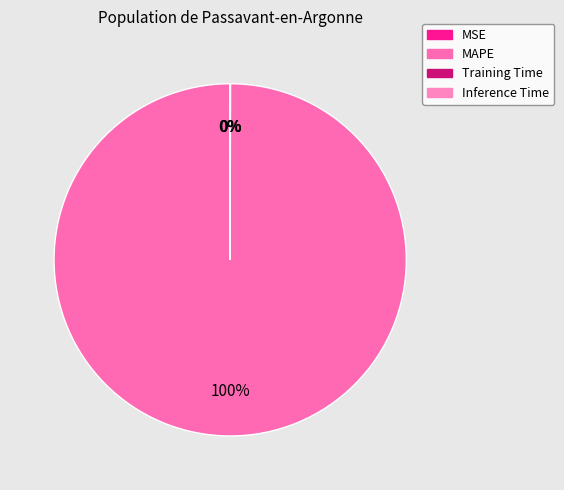

Is it true that MAPE is 100% of the pie?

True